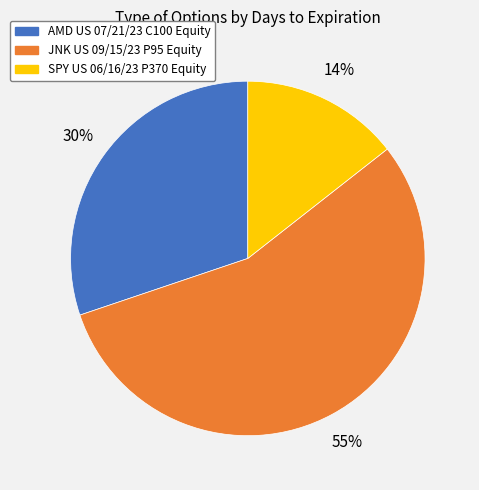

To the nearest percent, what is the combined percentage of JNK US 09/15/23 P95 Equity and AMD US 07/21/23 C100 Equity?

86%